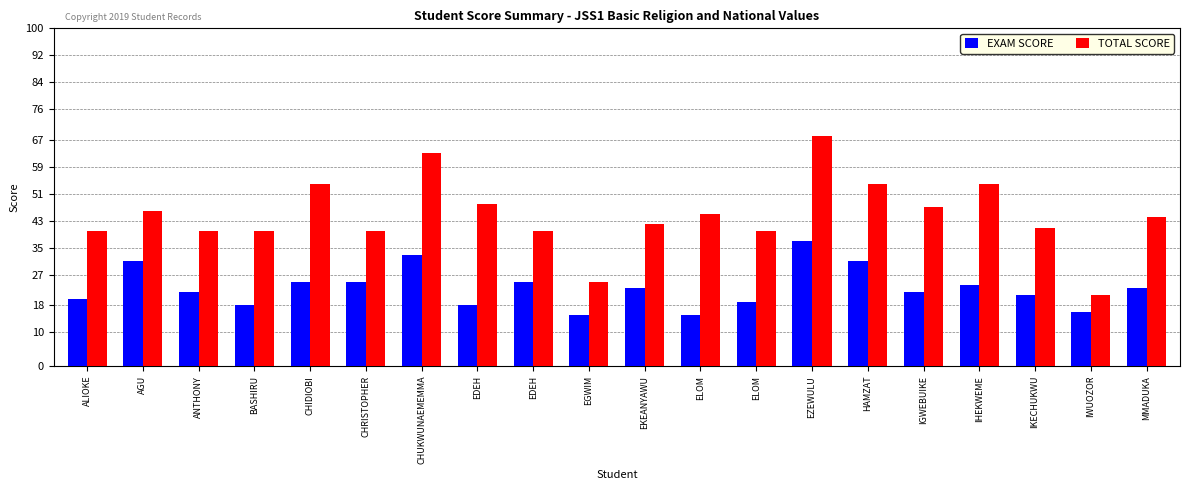

Are the bars grouped side by side (vs. stacked)?

Yes